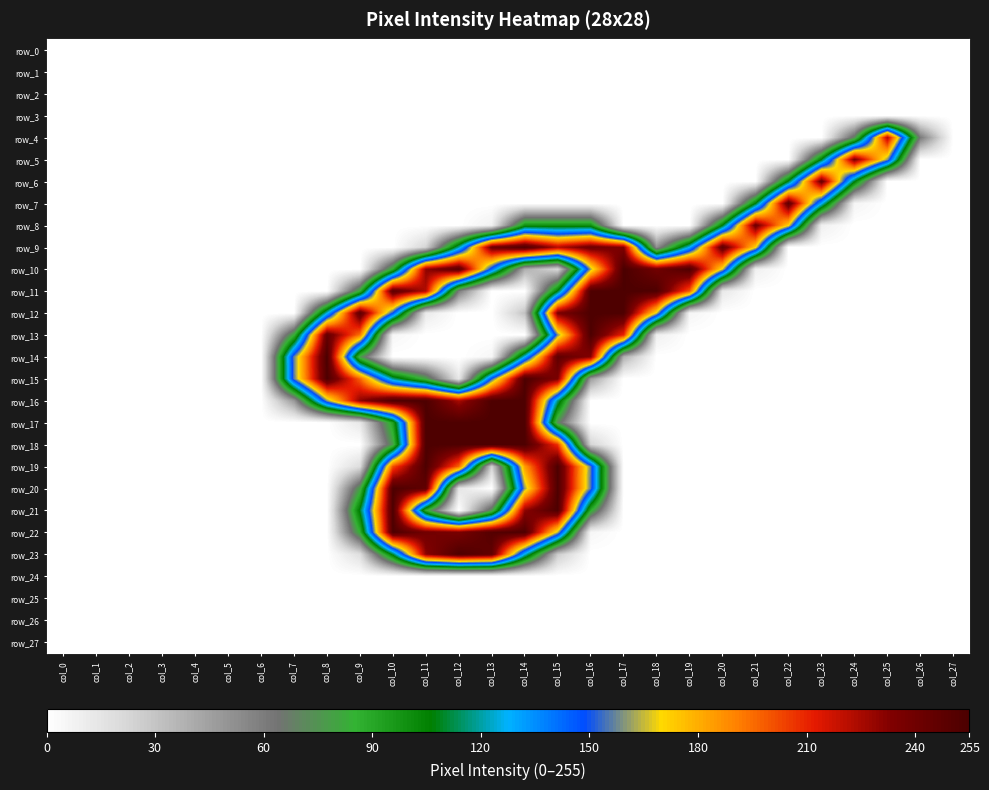

List the series in order of their peak value, lowest first.

row_0, row_1, row_2, row_3, row_24, row_25, row_26, row_27, row_4, row_5, row_8, row_6, row_7, row_9, row_11, row_12, row_13, row_15, row_16, row_17, row_18, row_19, row_20, row_21, row_22, row_23, row_10, row_14